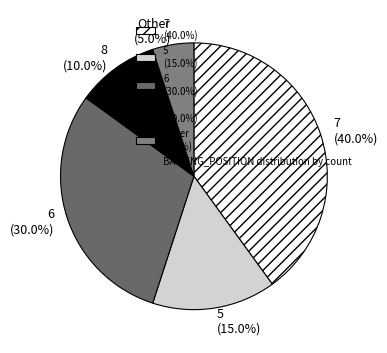

What is the ratio of the value at 7 (40.0%) to the value at Other (5.0%)?

8.0